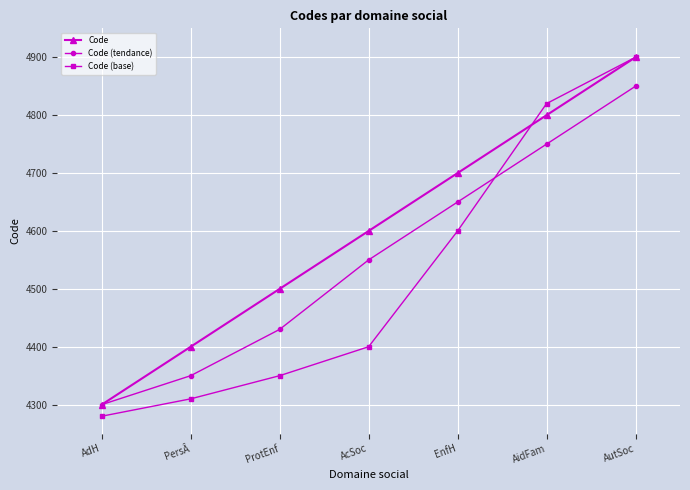

Between AdH and AcSoc, which series saw the biggest shift?

Code